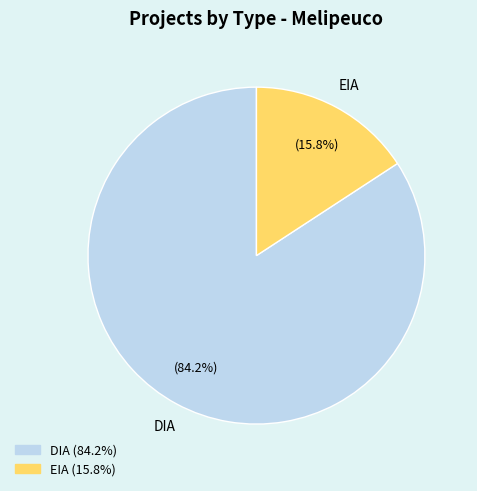

How many slices are in this pie chart?

2